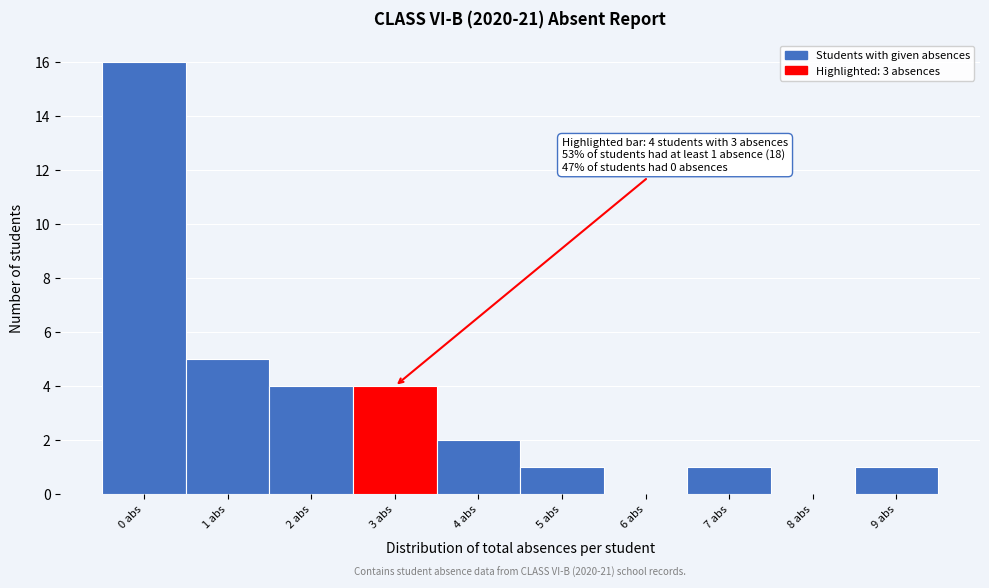

Over which range of the x-axis is the bar tallest?

-0.5 to 0.5